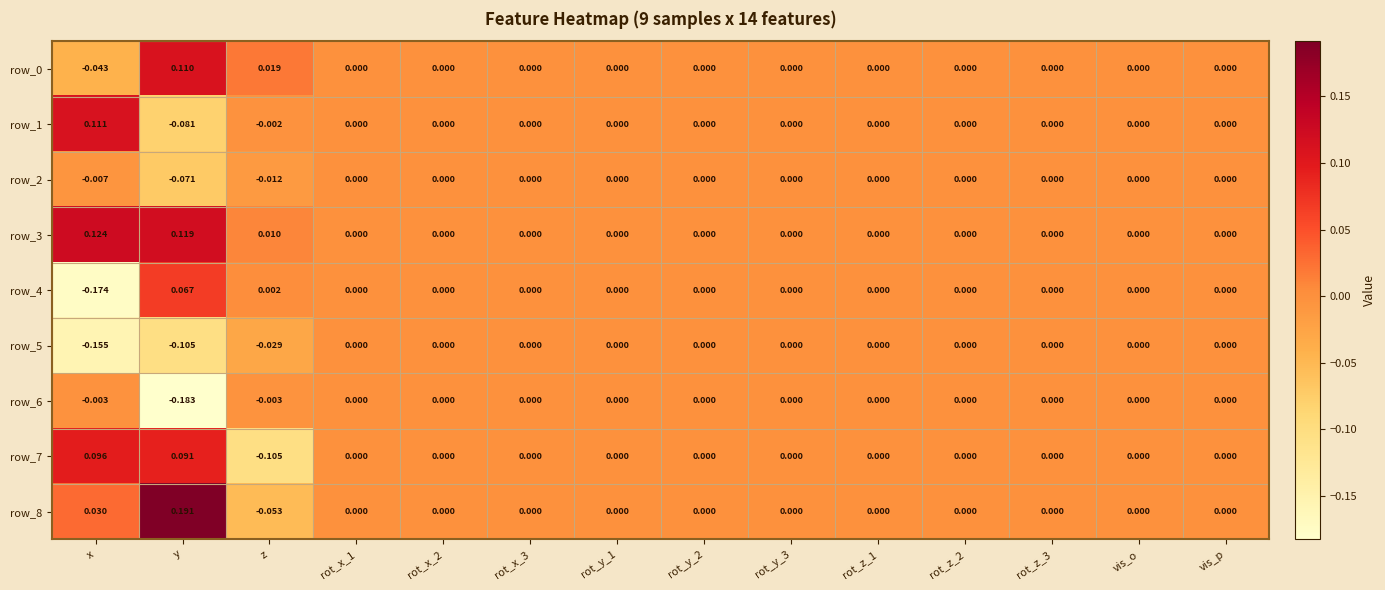

Is the value of row_7 at vis_p greater than the value of row_8 at z?

Yes